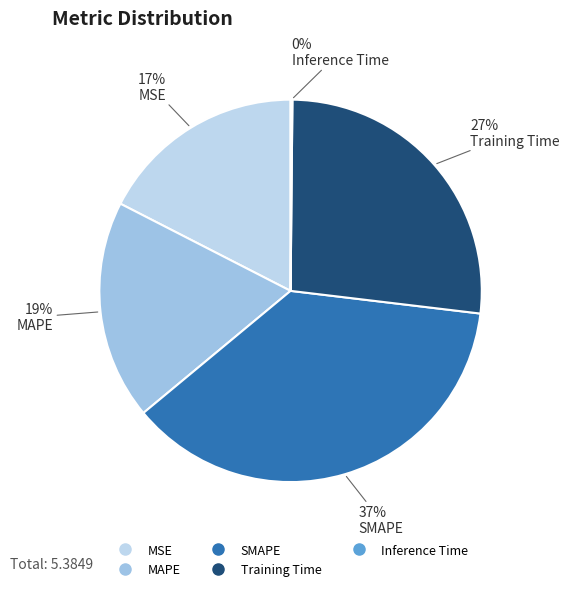

The MAPE slice represents 24% of the pie. True or false?

False